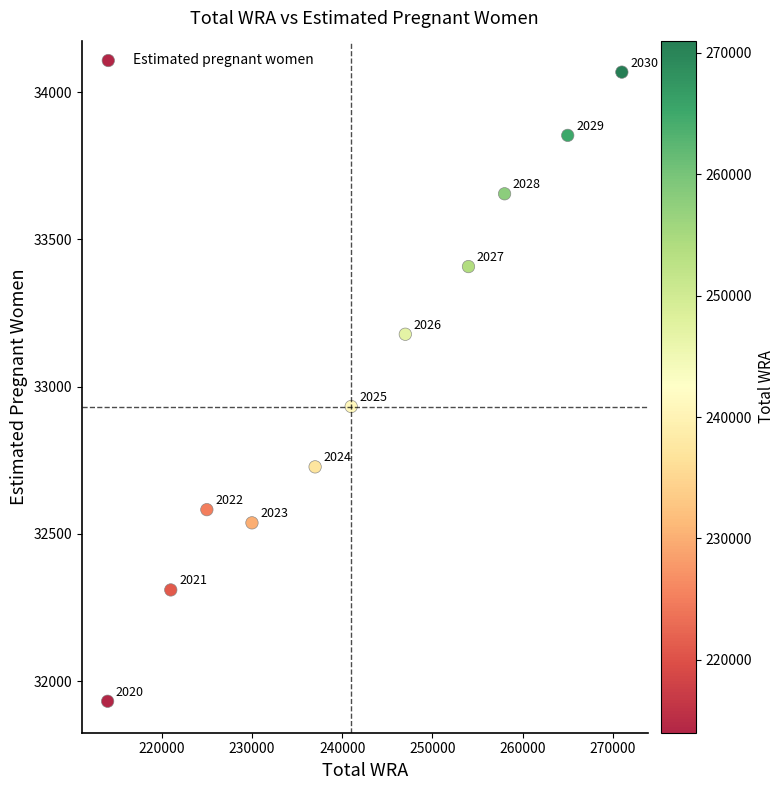

What is the average Y value?

33016.8